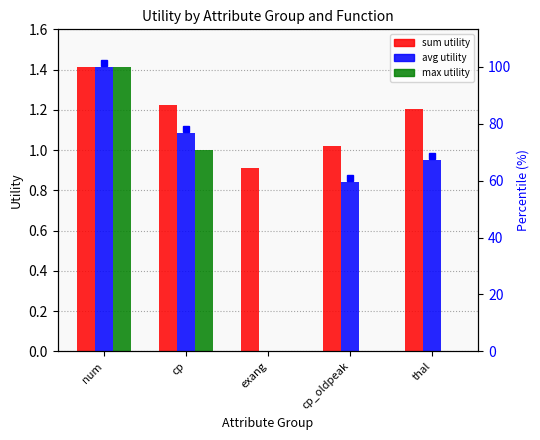

How many bars are there in total?

15